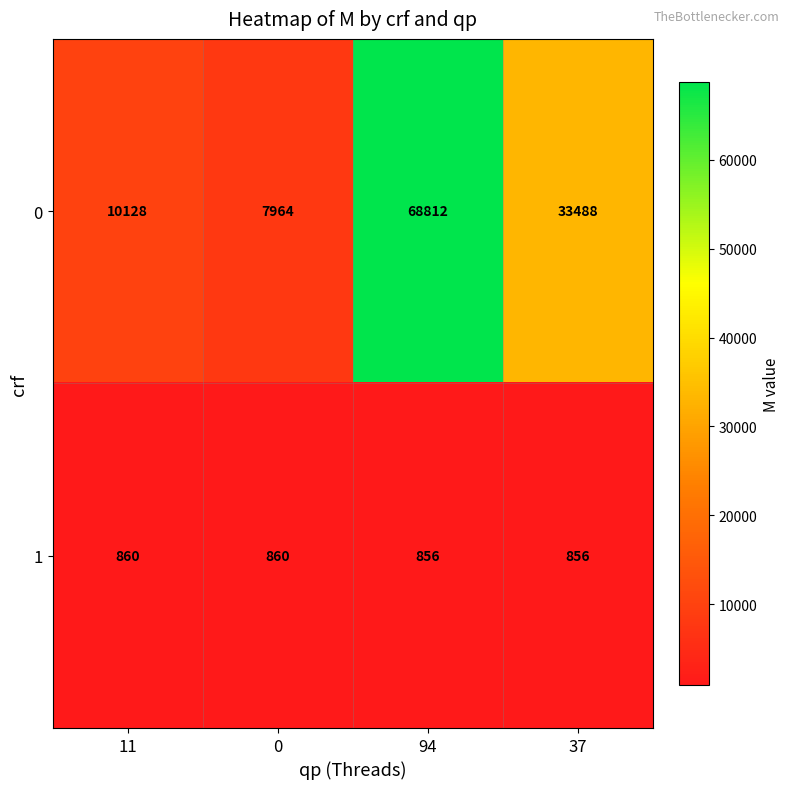

What is the average value of the 0 series?

30098